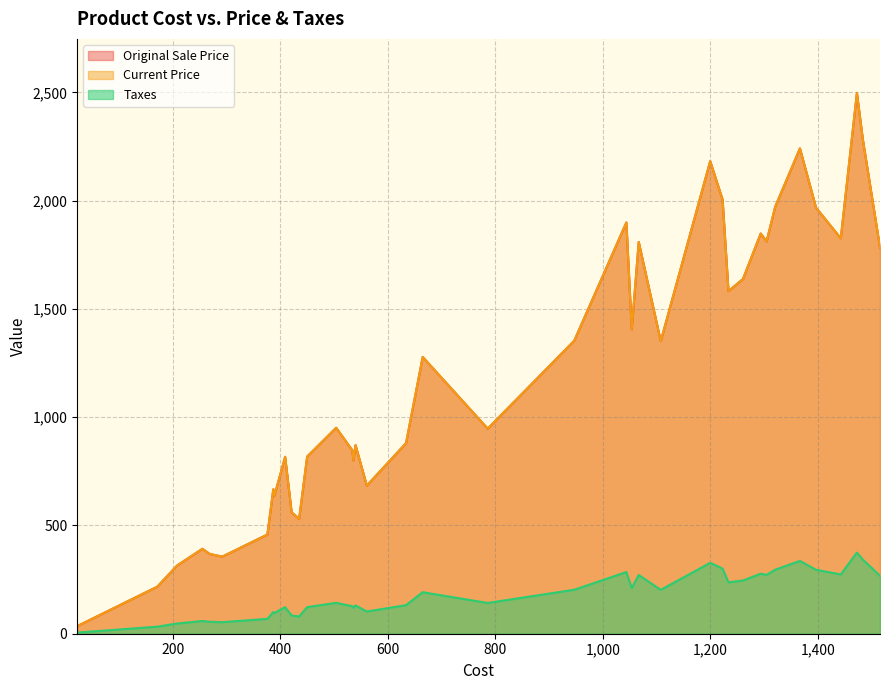

Rank the series by their maximum value, from lowest to highest.

Taxes, Original Sale Price, Current Price